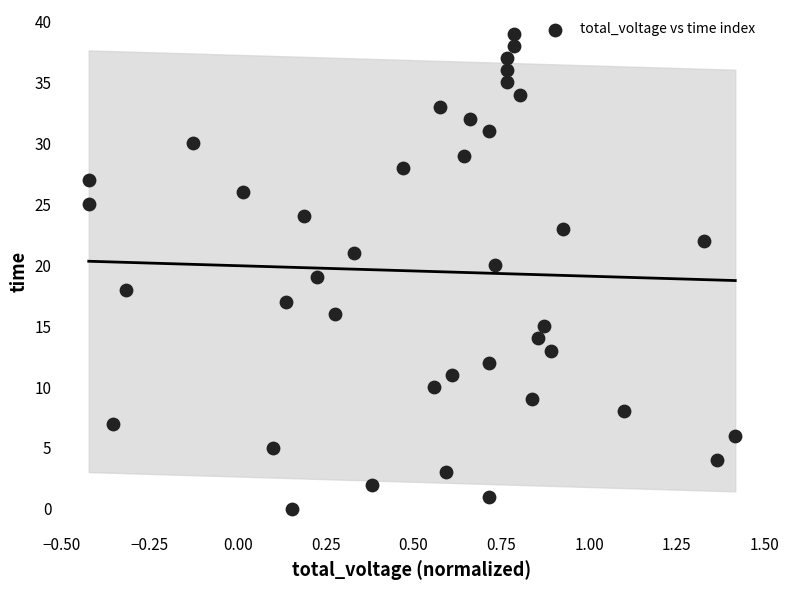

What is the range of Y values (max minus min)?

39